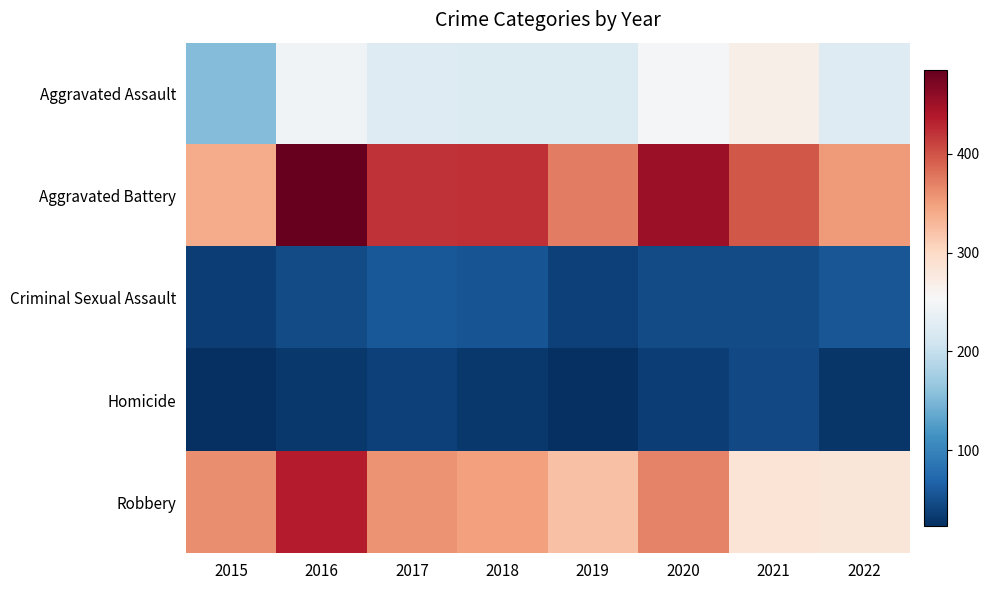

At 2020, list the series in order from largest to smallest.

Aggravated Battery, Robbery, Aggravated Assault, Criminal Sexual Assault, Homicide